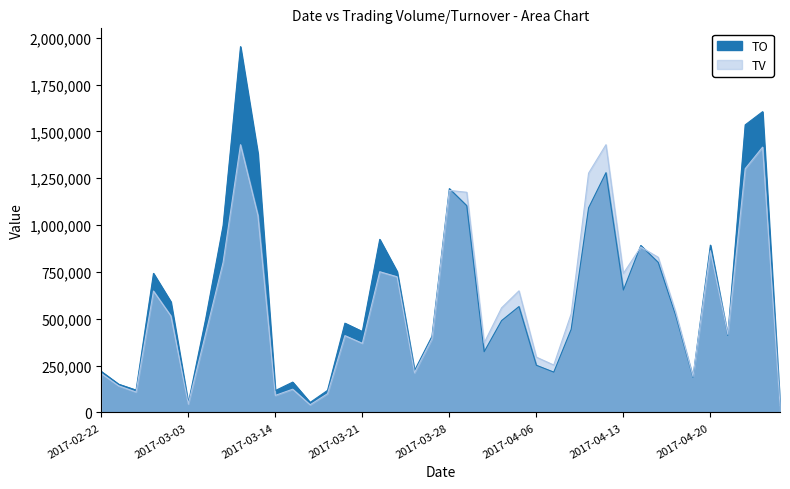

True or false: TO and TV cross at least once.

True